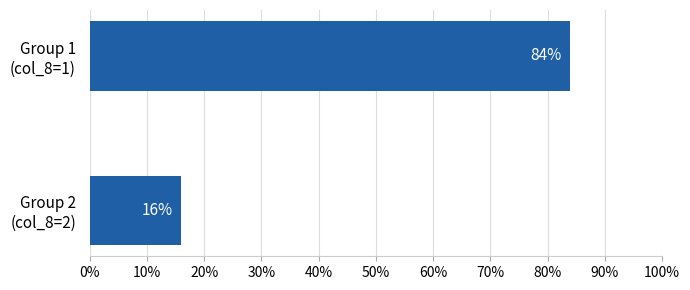

At which category does the chart reach its minimum across all series?

Group 2
(col_8=2)